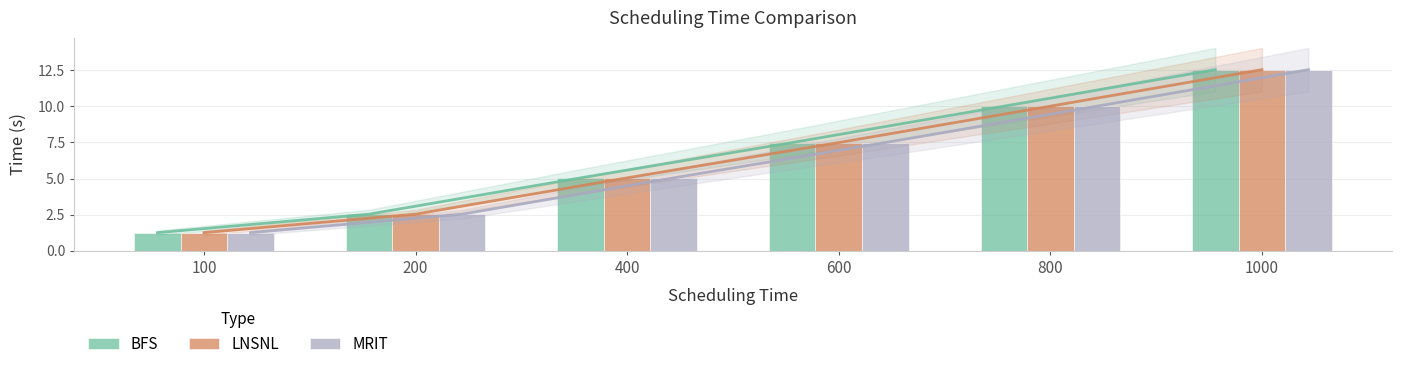

True or false: BFS has a value of 12.5 at 1000.

True